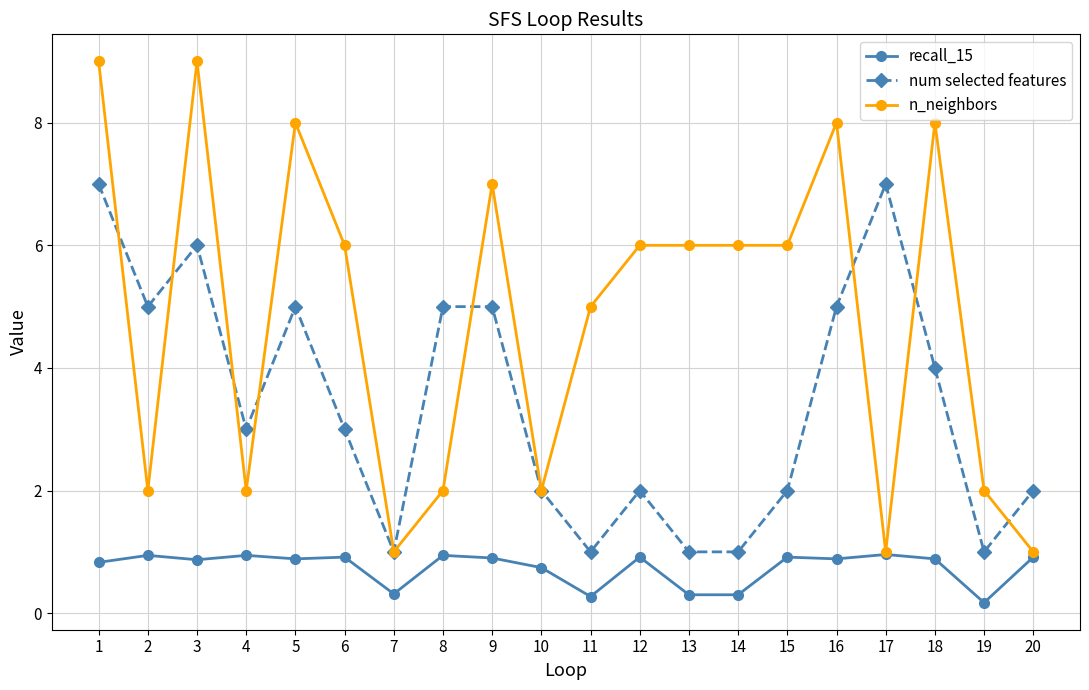

Is this an area chart (filled region under the line)?

No